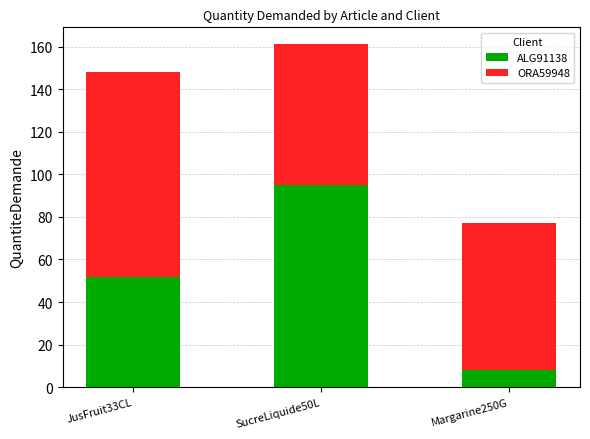

Which category has the highest value in the ALG91138 series?

SucreLiquide50L